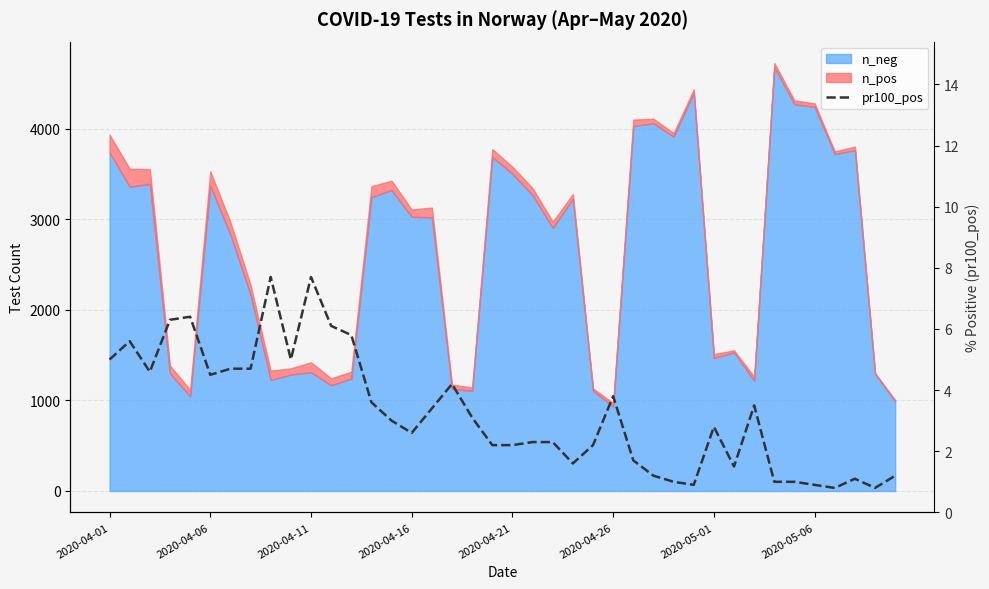

What is the change in value from 2020-05-01 to 35?

-3.8